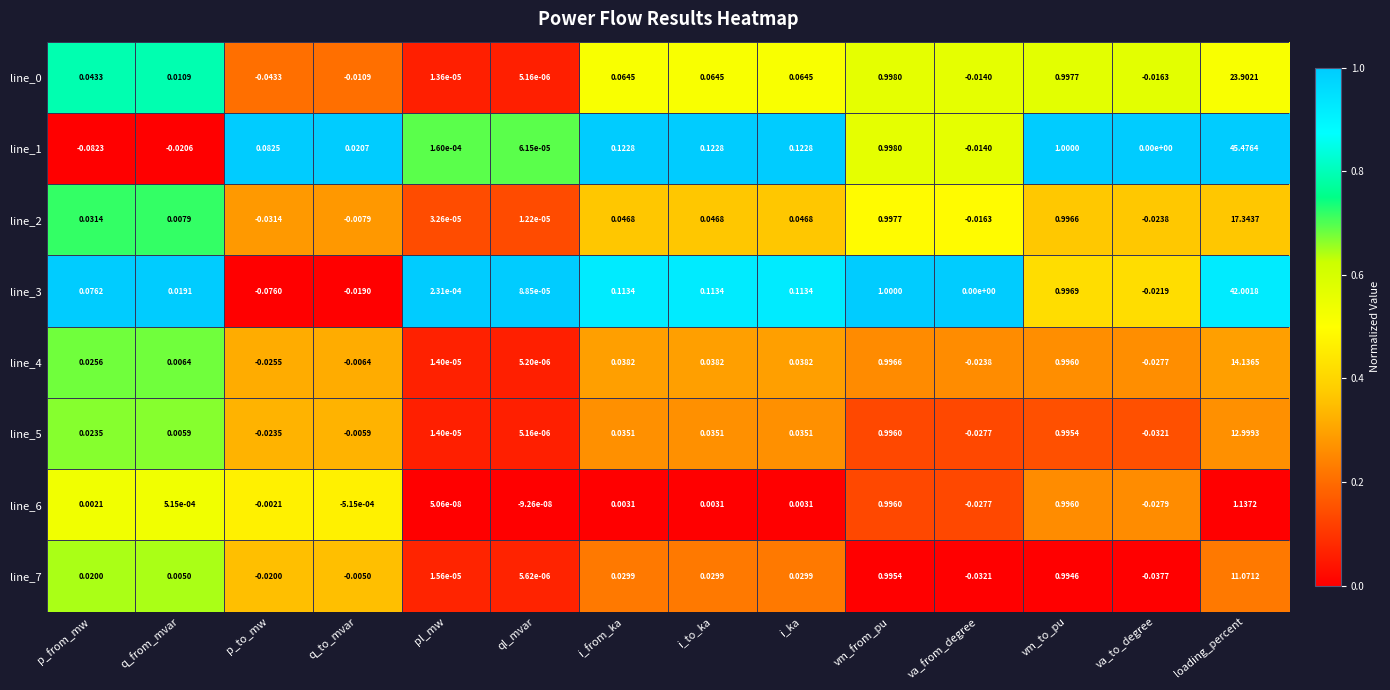

At which category is the sum across all series the highest?

loading_percent